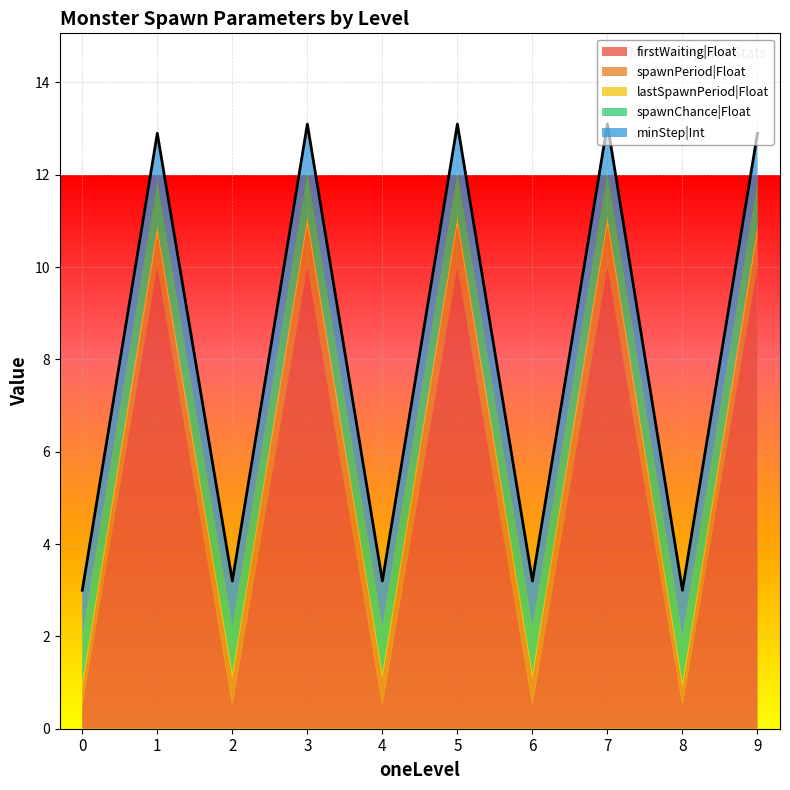

What is the minimum value for spawnChance|Float?

1.0